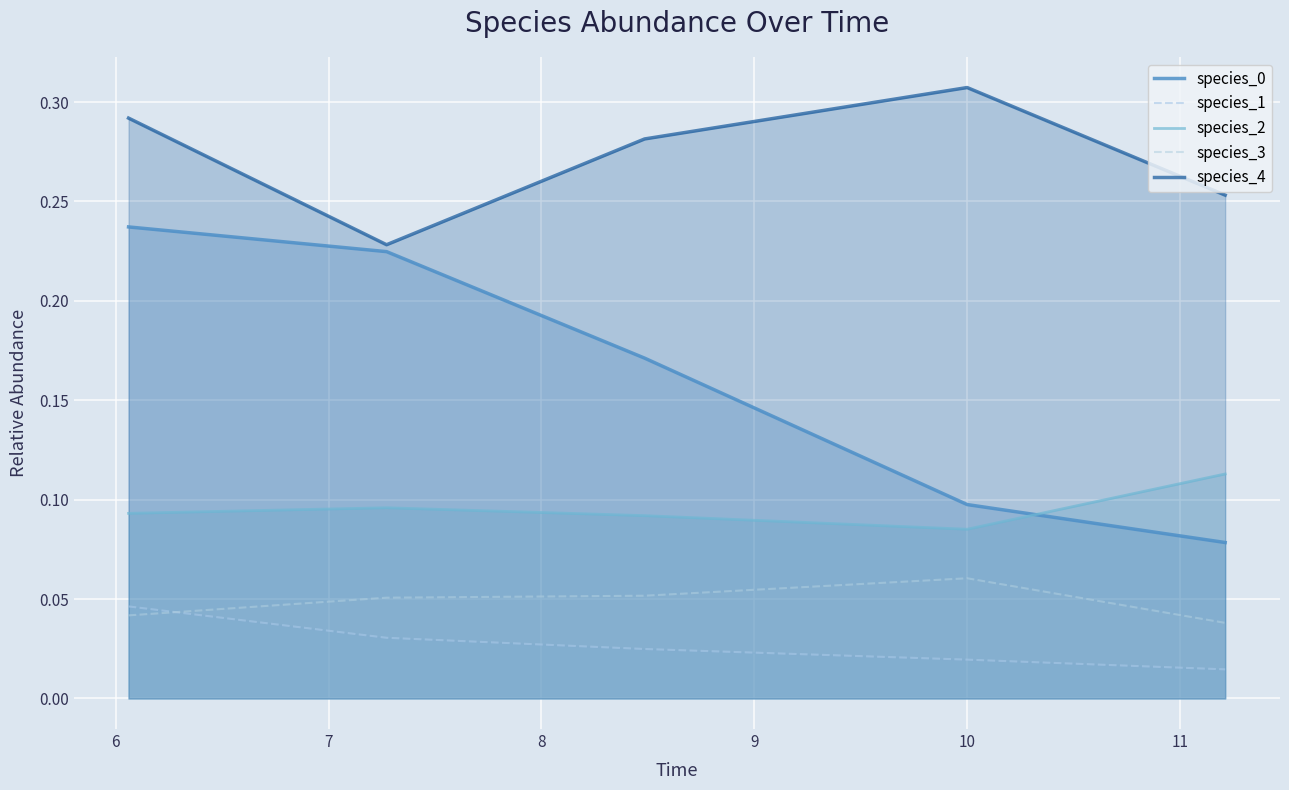

At how many categories does at least one series exceed 0?

5